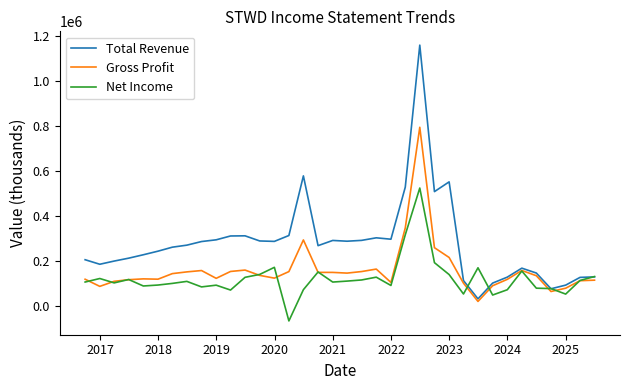

List the series in order of their peak value, lowest first.

Net Income, Gross Profit, Total Revenue